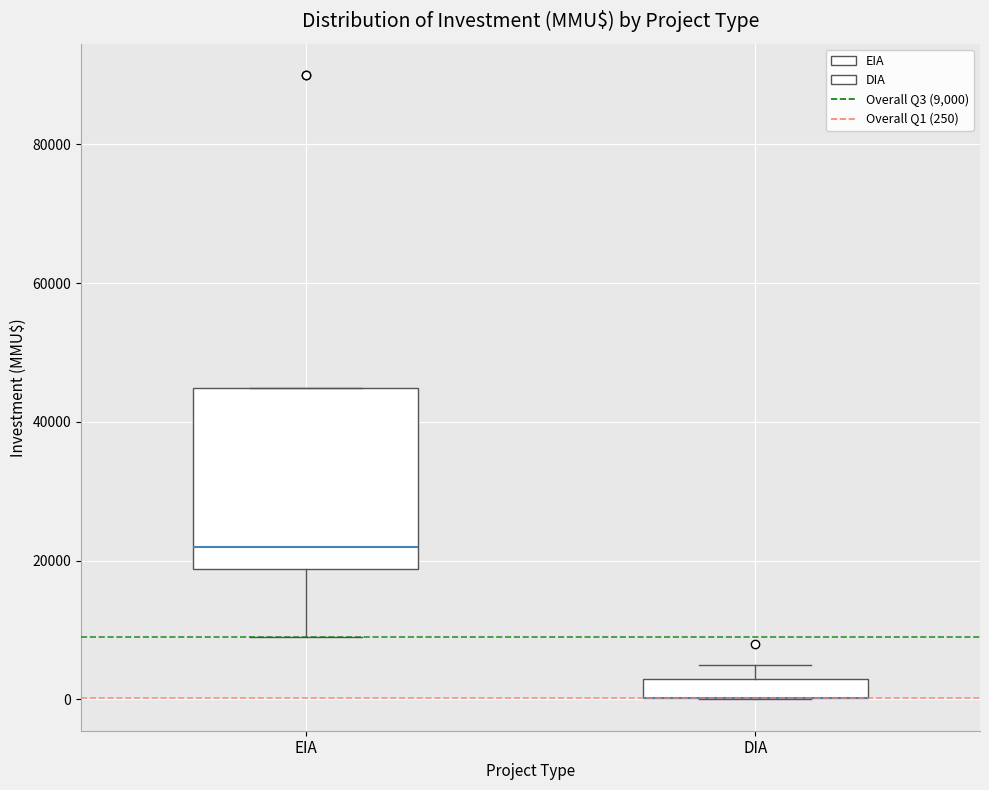

Where is the lower edge of the box for EIA on the y-axis? The values are not printed on the chart, so give them approximately, as read against the axis.

18000